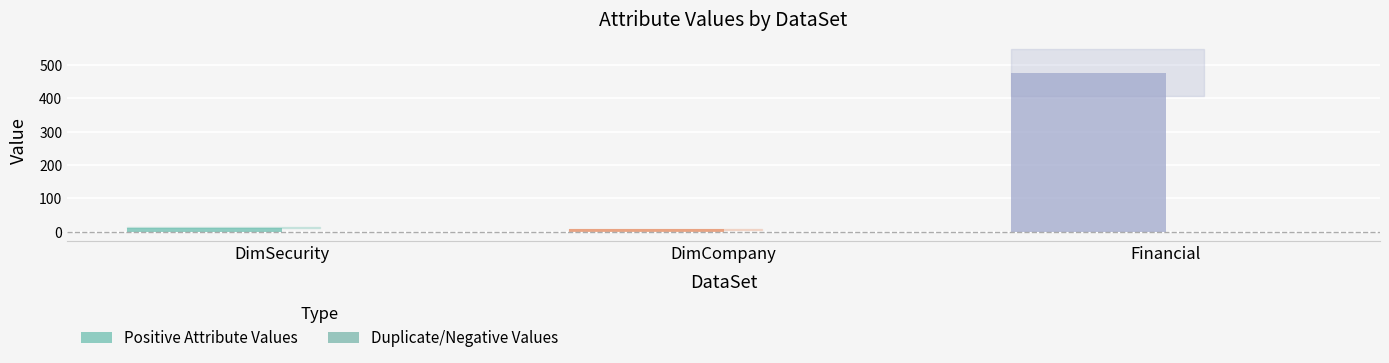

How many groups of bars are there?

3